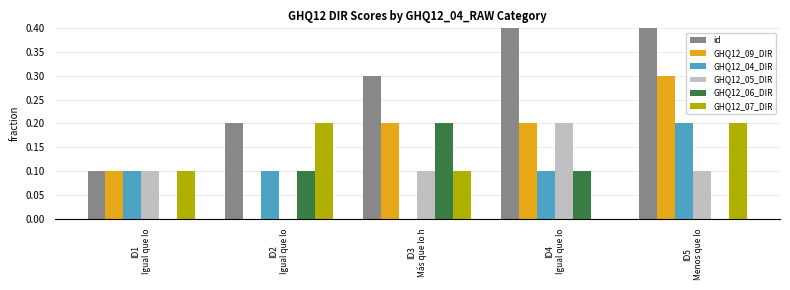

Are the bars horizontal?

No